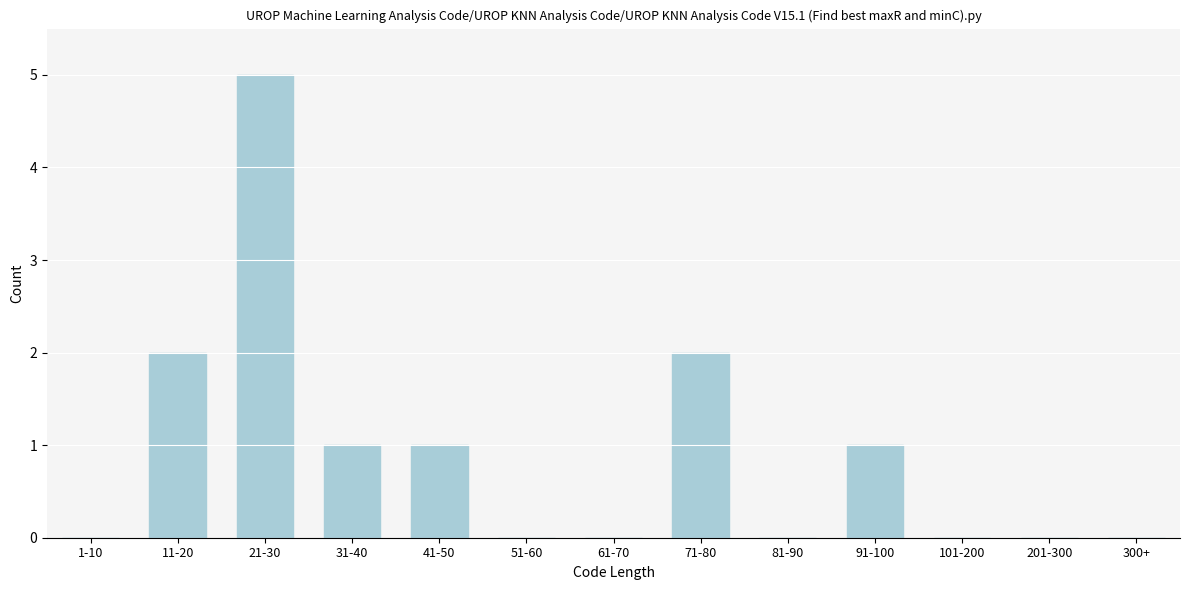

Reading right to left, list all the values displayed in this chart.

300+=0	201-300=0	101-200=0	91-100=1	81-90=0	71-80=2	61-70=0	51-60=0	41-50=1	31-40=1	21-30=5	11-20=2	1-10=0